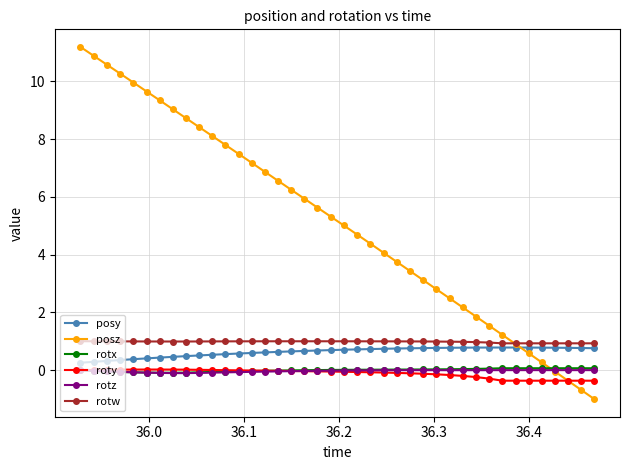

What is the greatest value displayed?

11.2